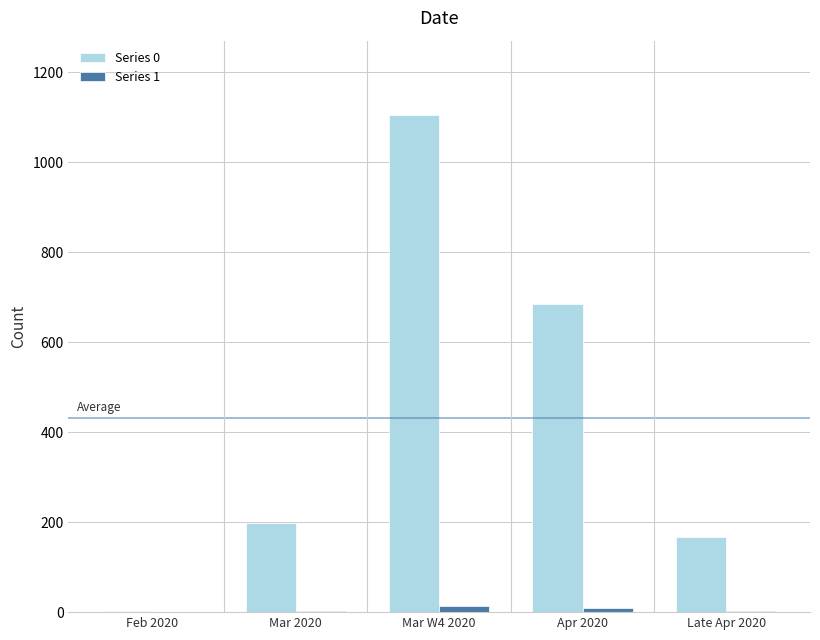

Where is Series 0 nearest to the value 553?

Apr 2020